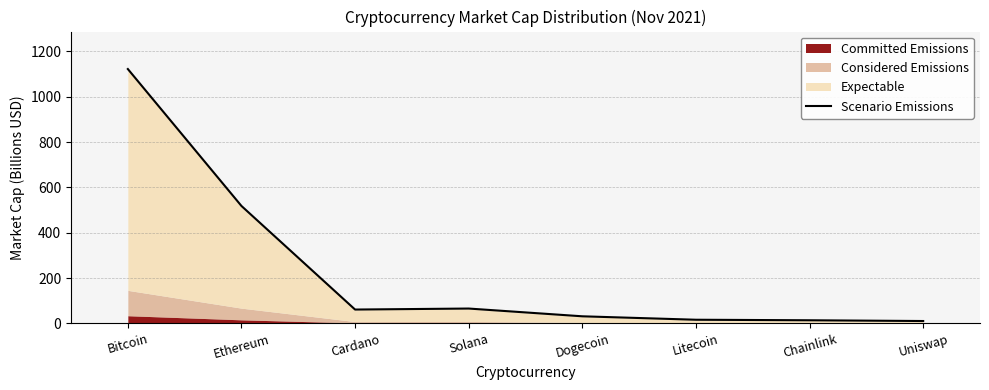

Reading left to right, transcribe all the data shown in this chart.

Bitcoin=1122.3	Ethereum=518.0	Cardano=60.9	Solana=65.3	Dogecoin=31.1	Litecoin=15.9	Chainlink=13.6	Uniswap=10.3